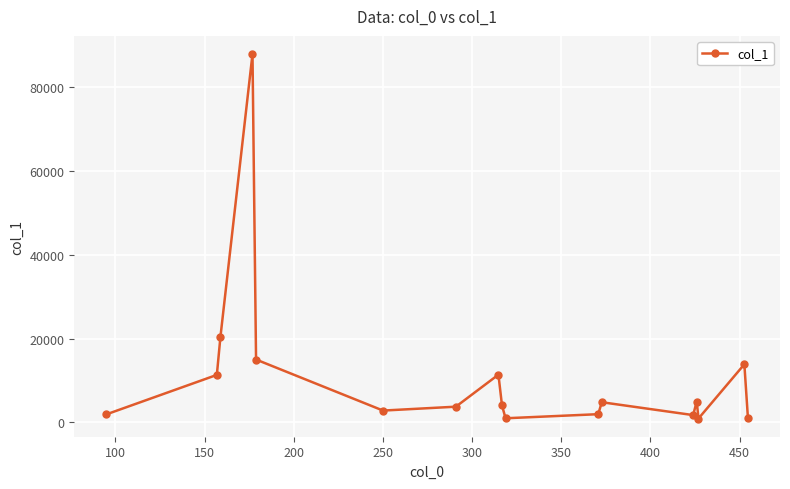

How many points are lower than both their immediate neighbors (excluding endpoints)?

4